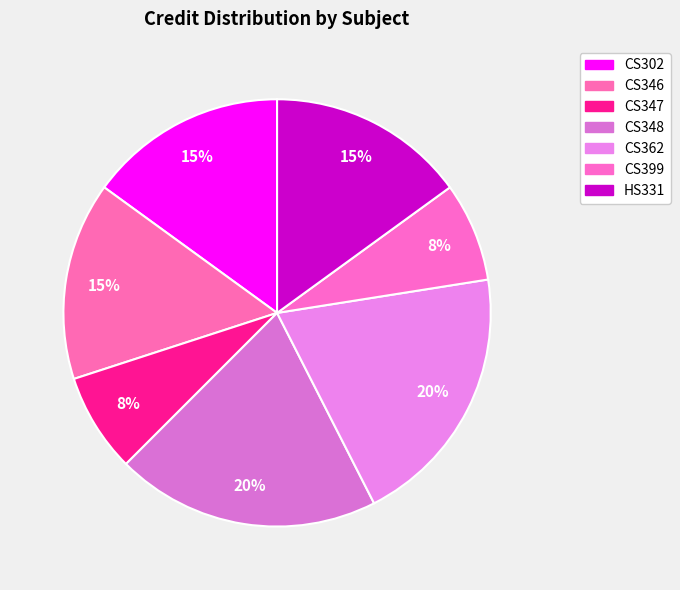

What is the smallest slice in the pie chart?

CS347